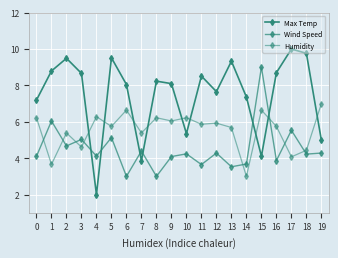

How many values in the Wind Speed series are below 4?

6